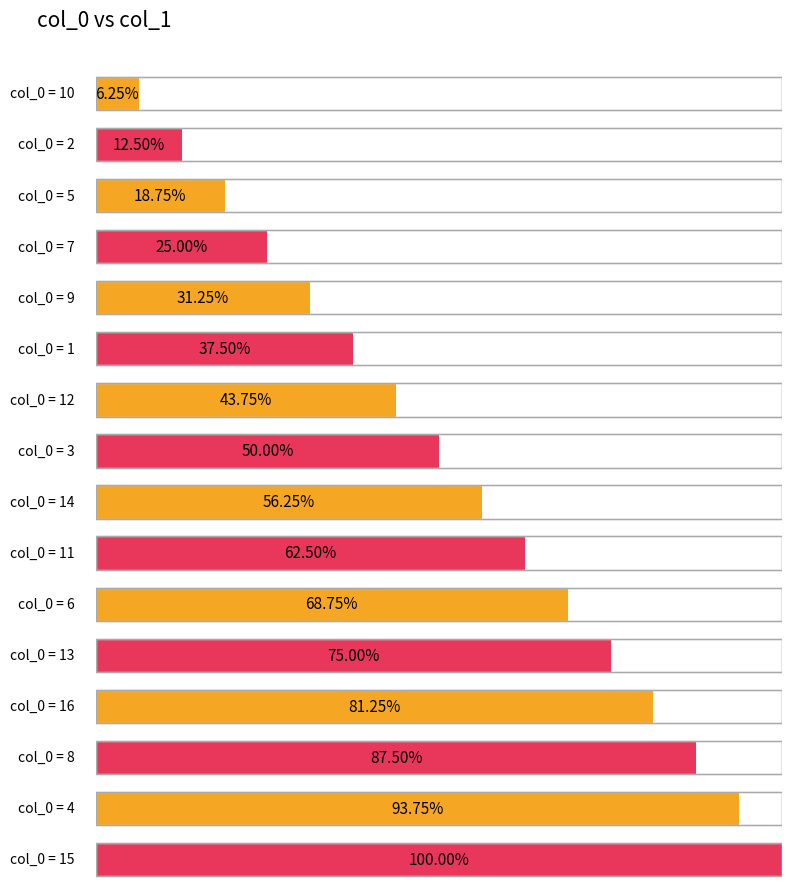

Are the bars grouped side by side (vs. stacked)?

No